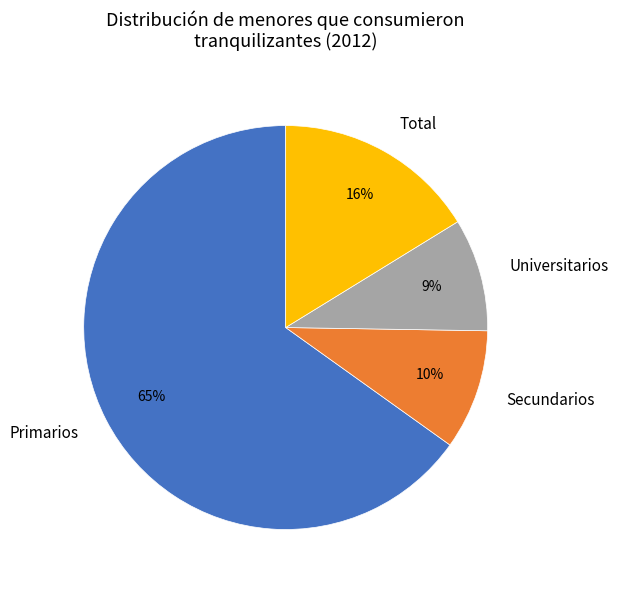

To the nearest percent, what is the average slice percentage?

25%